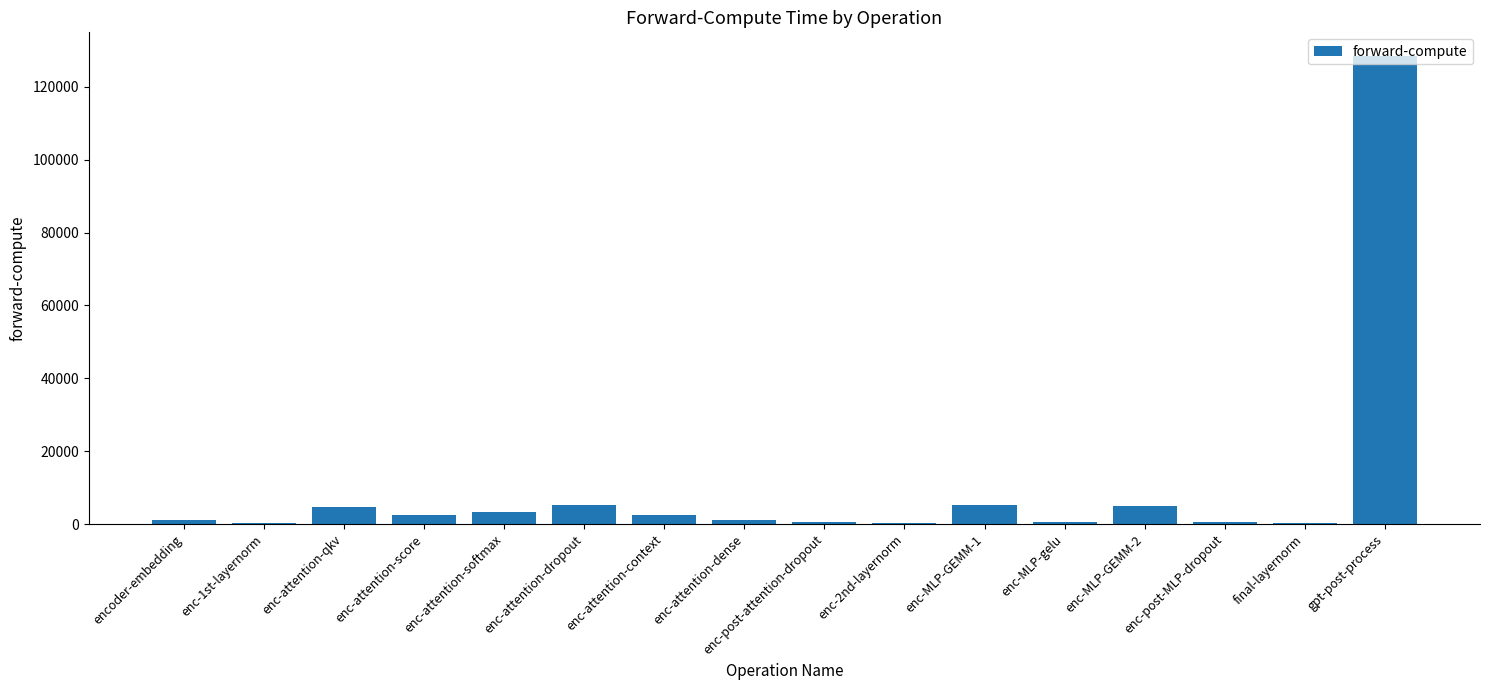

What is the sum of all values?

161607.8